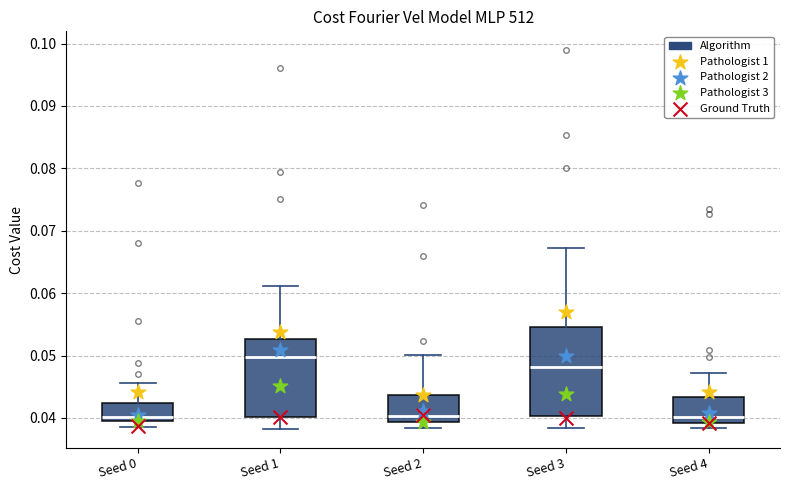

Reading left to right, read every box against the y-axis: the position of its median line, the range the box covers, and the ends of its whiskers. The values are not printed on the chart, so give them approximately, as read against the axis.

Seed 0: median 0.040, box 0.039 to 0.042, whiskers 0.039 (just below the box's lower edge) to 0.046
Seed 1: median 0.050, box 0.040 to 0.053, whiskers 0.038 to 0.061
Seed 2: median 0.040, box 0.039 to 0.044, whiskers 0.038 to 0.050
Seed 3: median 0.048, box 0.040 to 0.055, whiskers 0.038 to 0.067
Seed 4: median 0.040, box 0.039 to 0.043, whiskers 0.038 to 0.047